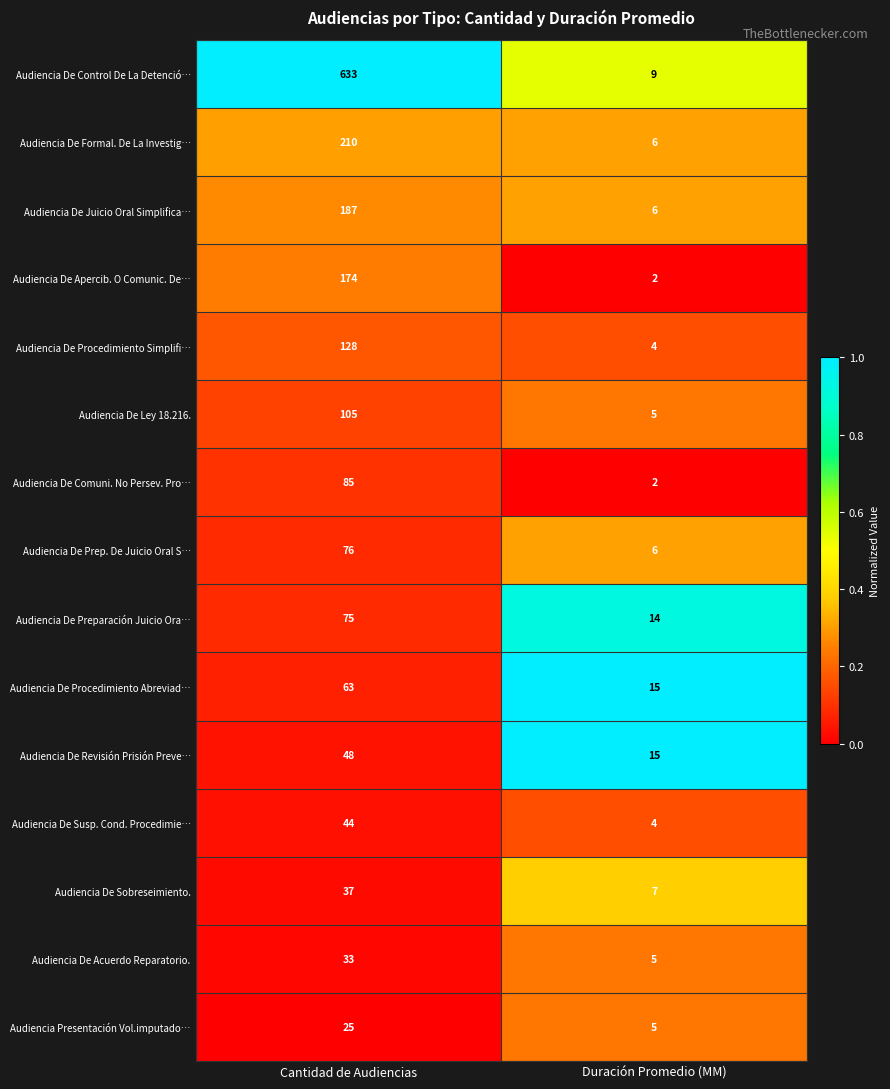

Read the Audiencia De Susp. Cond. Procedimie… value at Duración Promedio (MM), to the nearest 5.

5